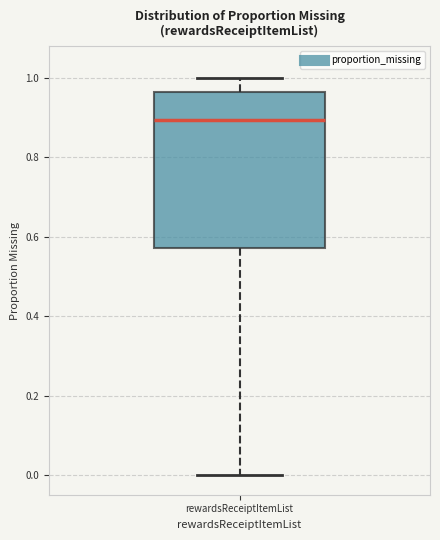

Where is the upper edge of the box for rewardsReceiptItemList on the y-axis? The values are not printed on the chart, so give them approximately, as read against the axis.

0.96